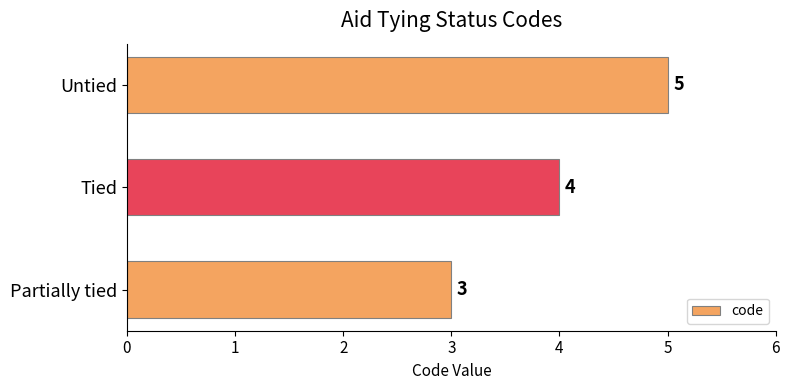

What is the average value?

4